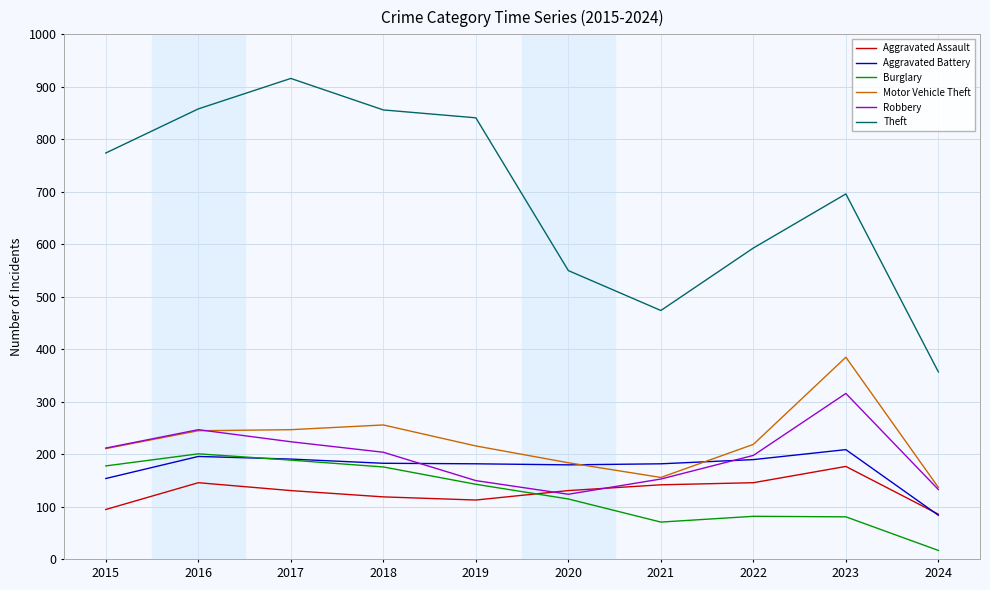

What is the difference between the highest and lowest values at 2015?

679